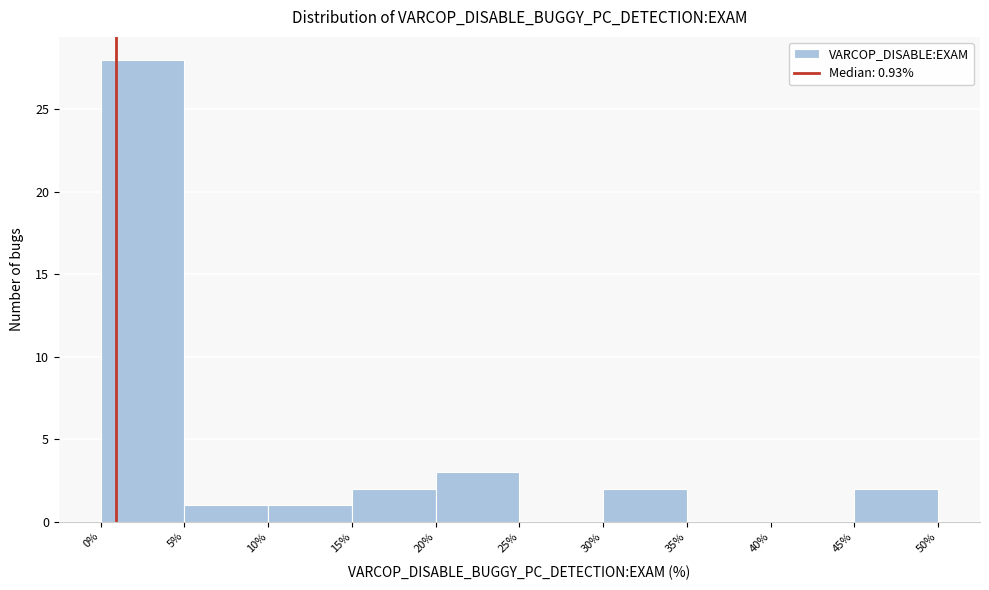

Over which range of the x-axis is the bar tallest?

0% to 5%